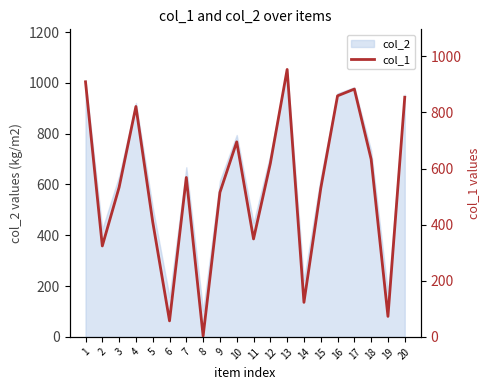

The value at 11 is 349. True or false?

True